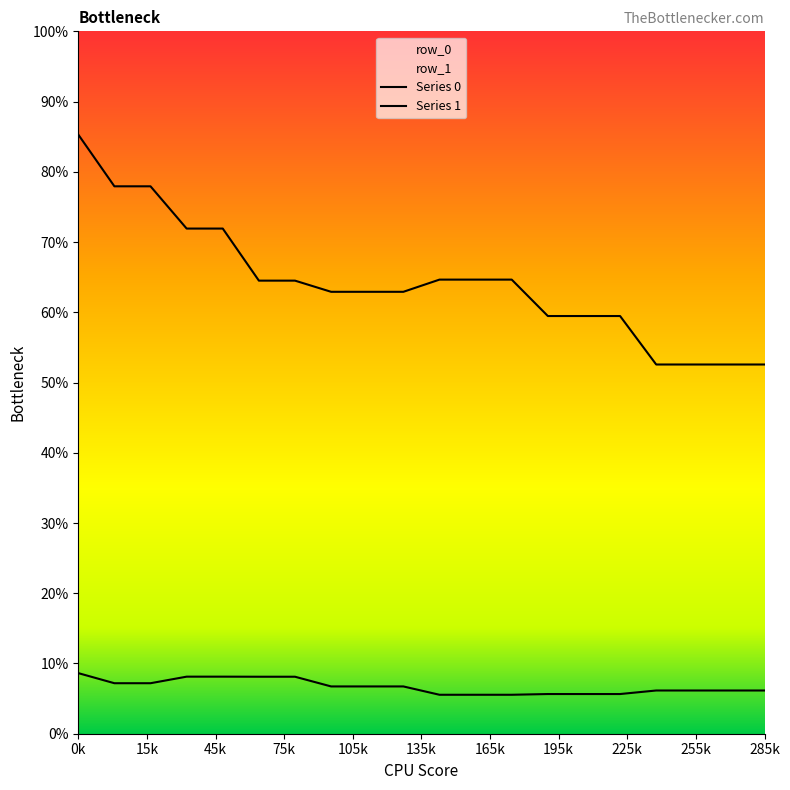

Rank the categories by row_1 value from lowest to highest.

240, 255, 270, 285, 195, 210, 225, 105, 120, 135, 75, 90, 150, 165, 180, 45, 60, 15, 30, 0